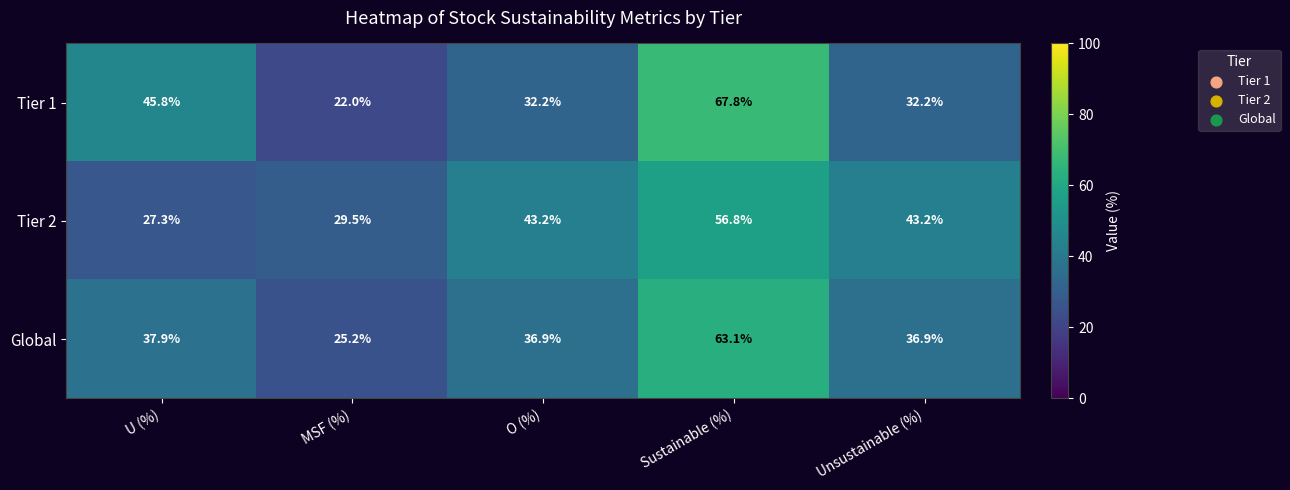

What is the difference between the maximum and minimum values in the Tier 1 series?

45.8